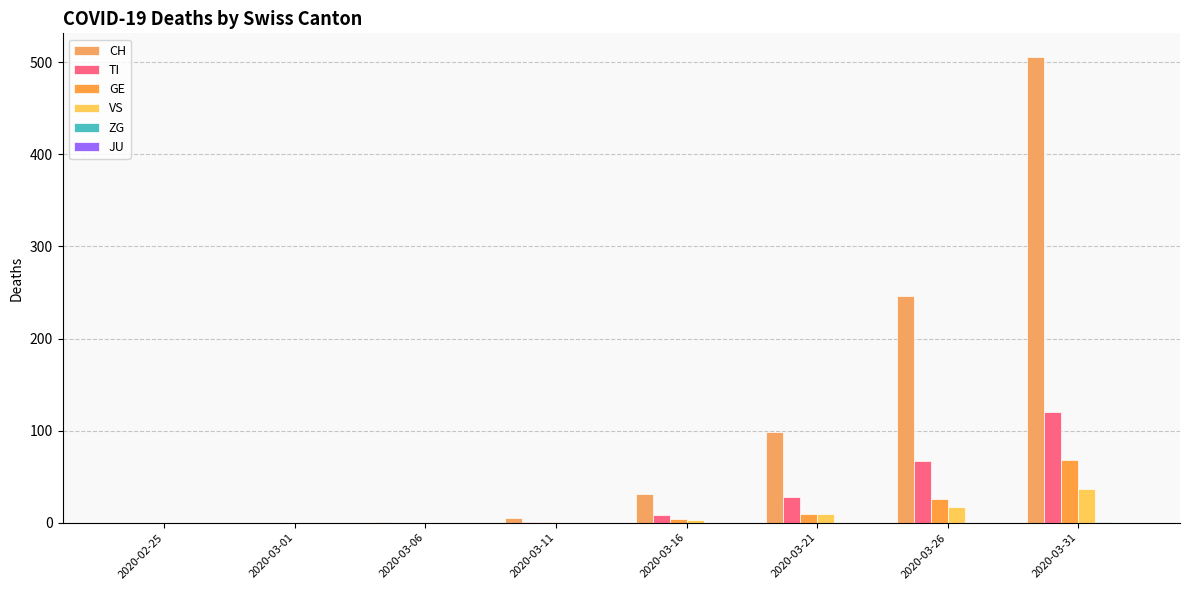

How many distinct data groups are displayed?

5